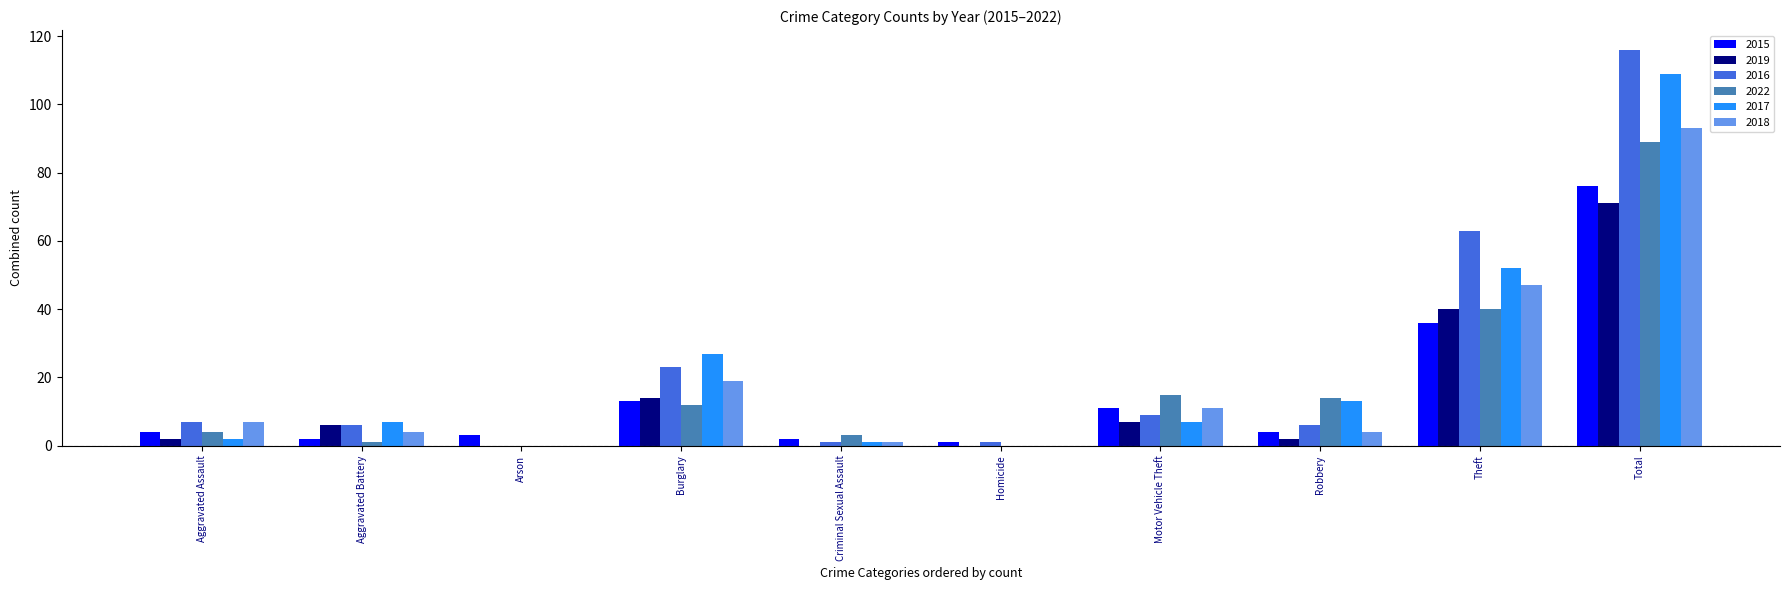

Which category has the highest value in the 2016 series?

Total